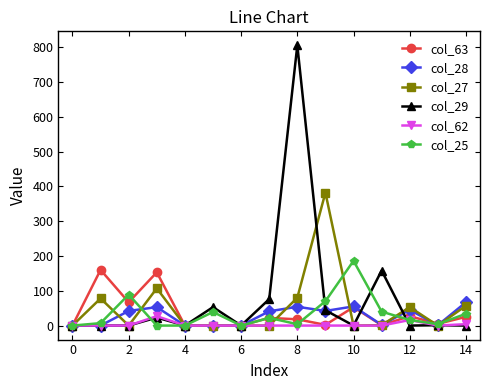

Which series has the largest range (max minus min)?

col_29